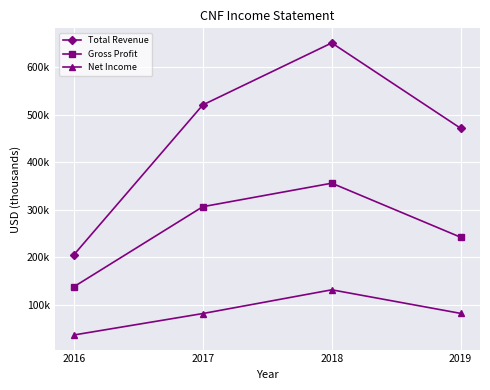

Does the chart have visible grid lines?

Yes